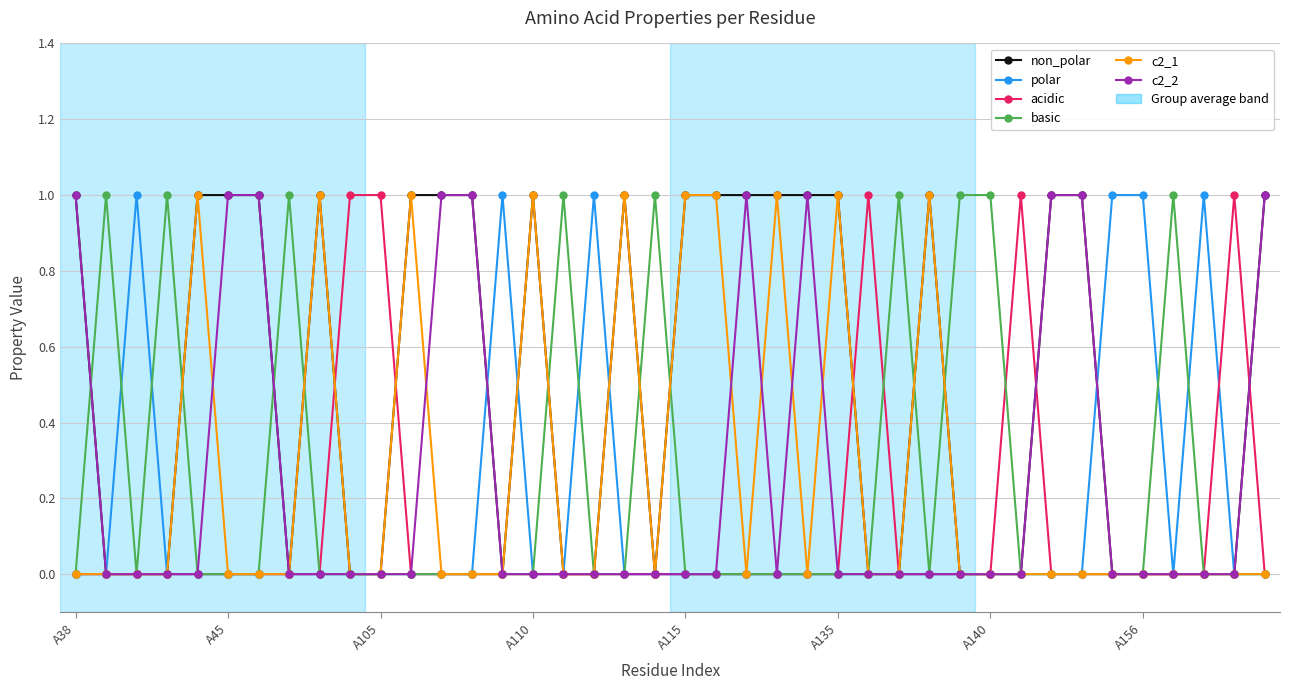

True or false: acidic has more than 1 points higher than both neighbors.

True